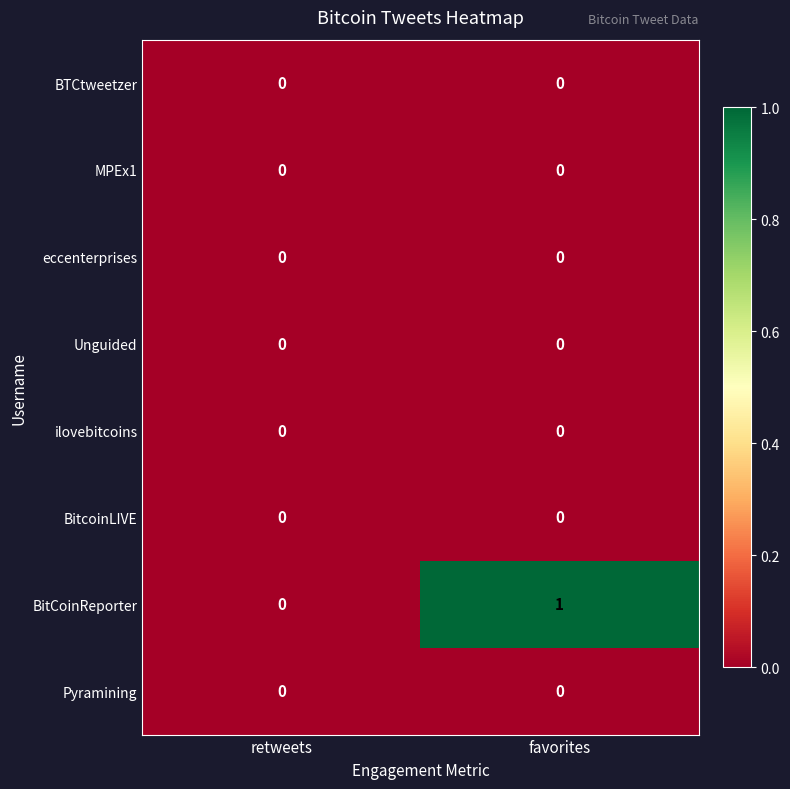

How many categories are shown in the chart?

2